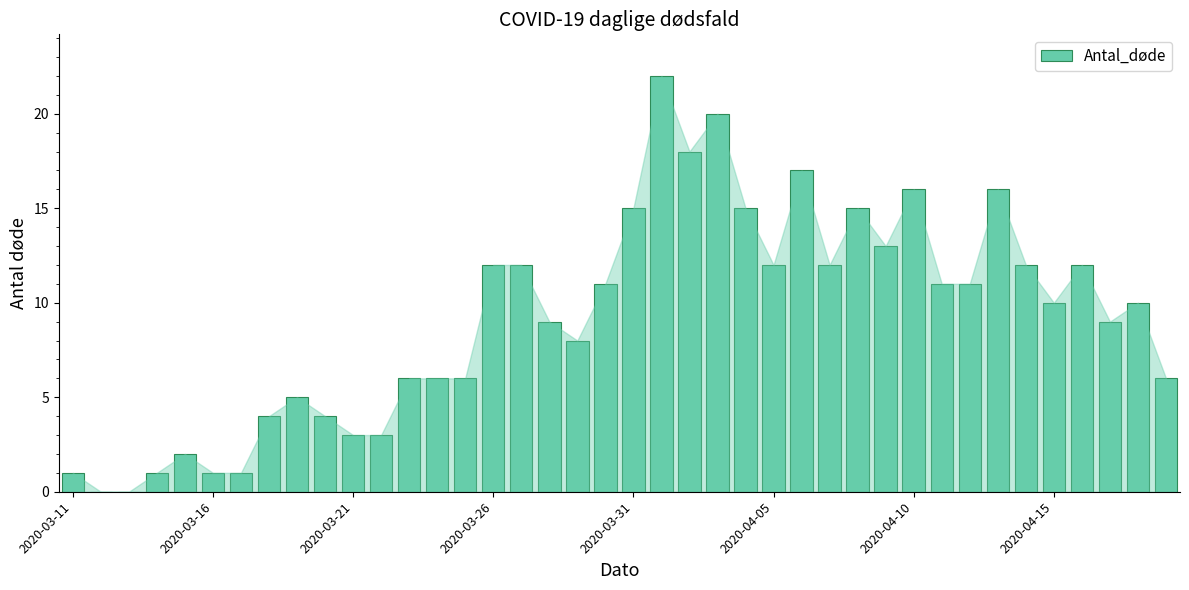

What is the sum of all values?

367